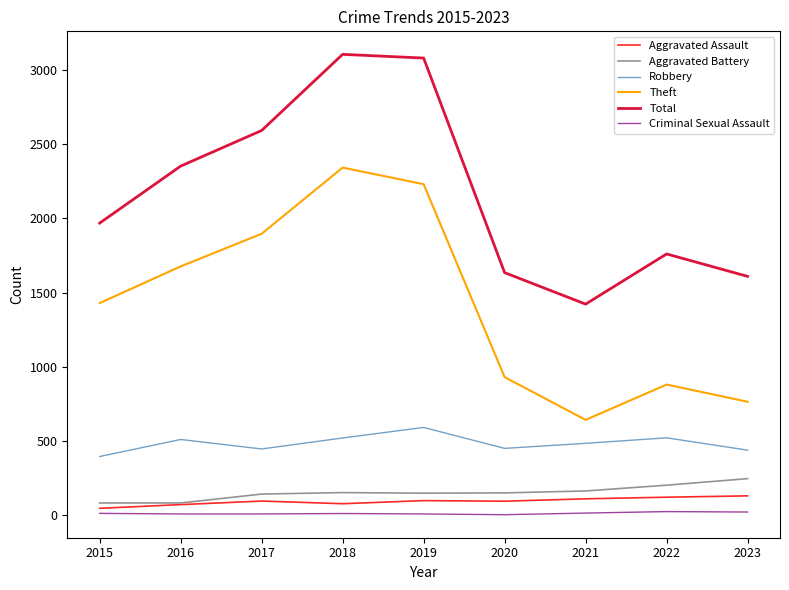

True or false: Total and Aggravated Battery cross at least once.

False